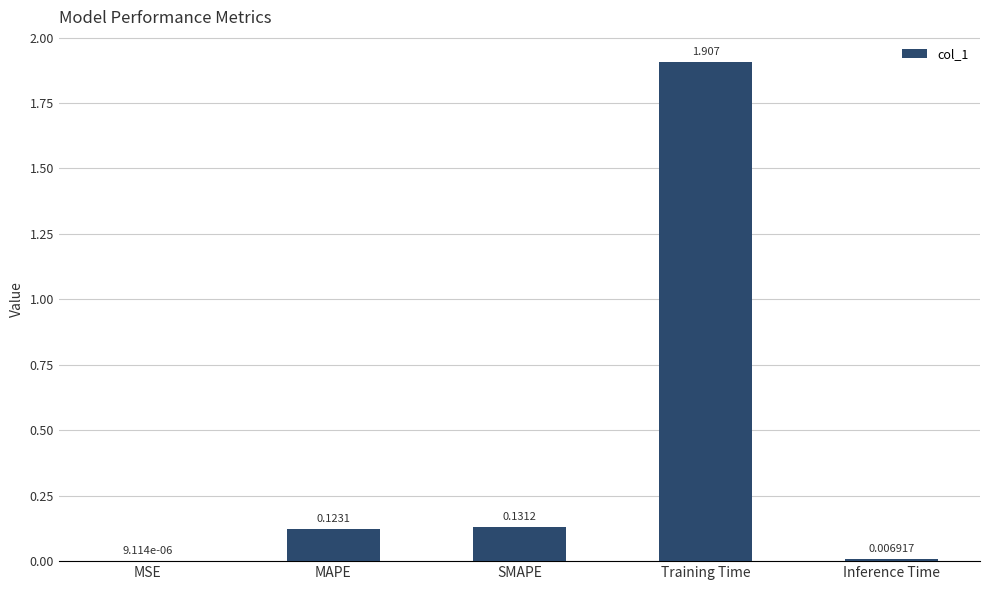

Where is the data nearest to the value 0?

MSE